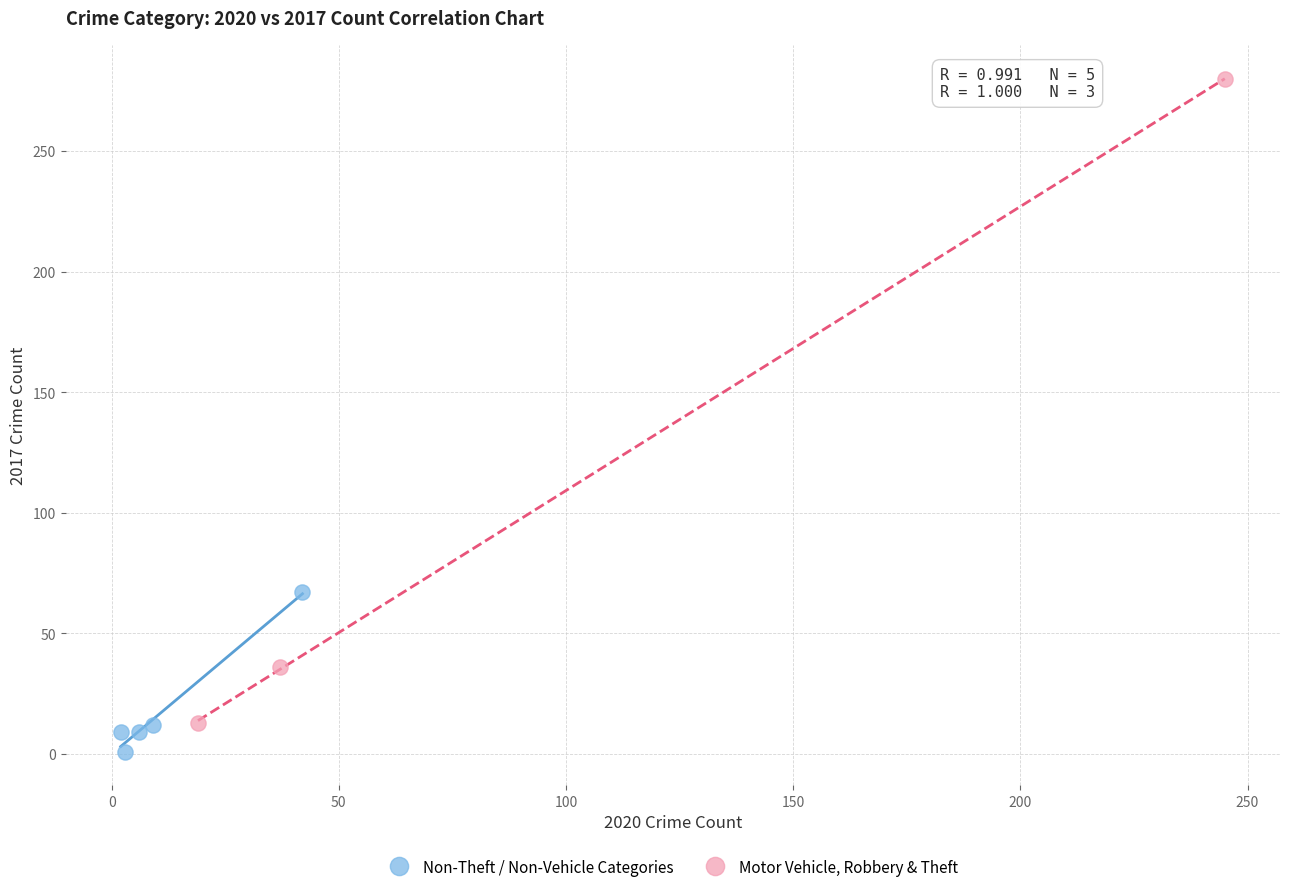

Which series has the widest spread of Y values?

Motor Vehicle, Robbery & Theft